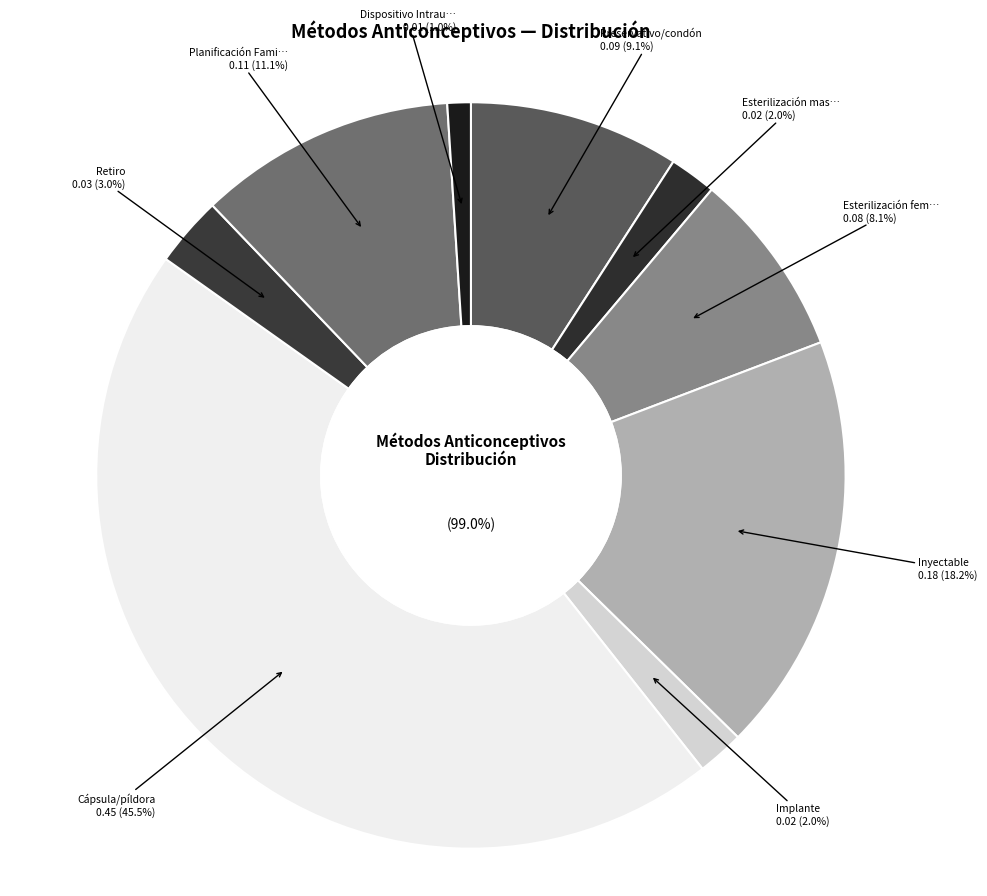

Does Esterilización masculina account for over 50% of the chart?

No